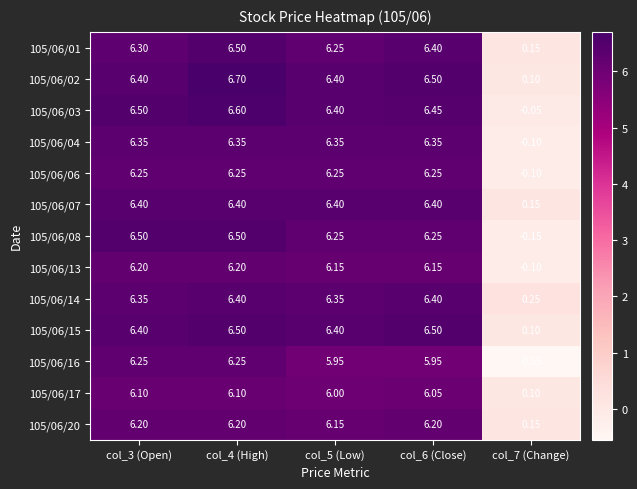

Is the value of 105/06/01 at col_5 (Low) greater than the value of 105/06/17 at col_4 (High)?

Yes